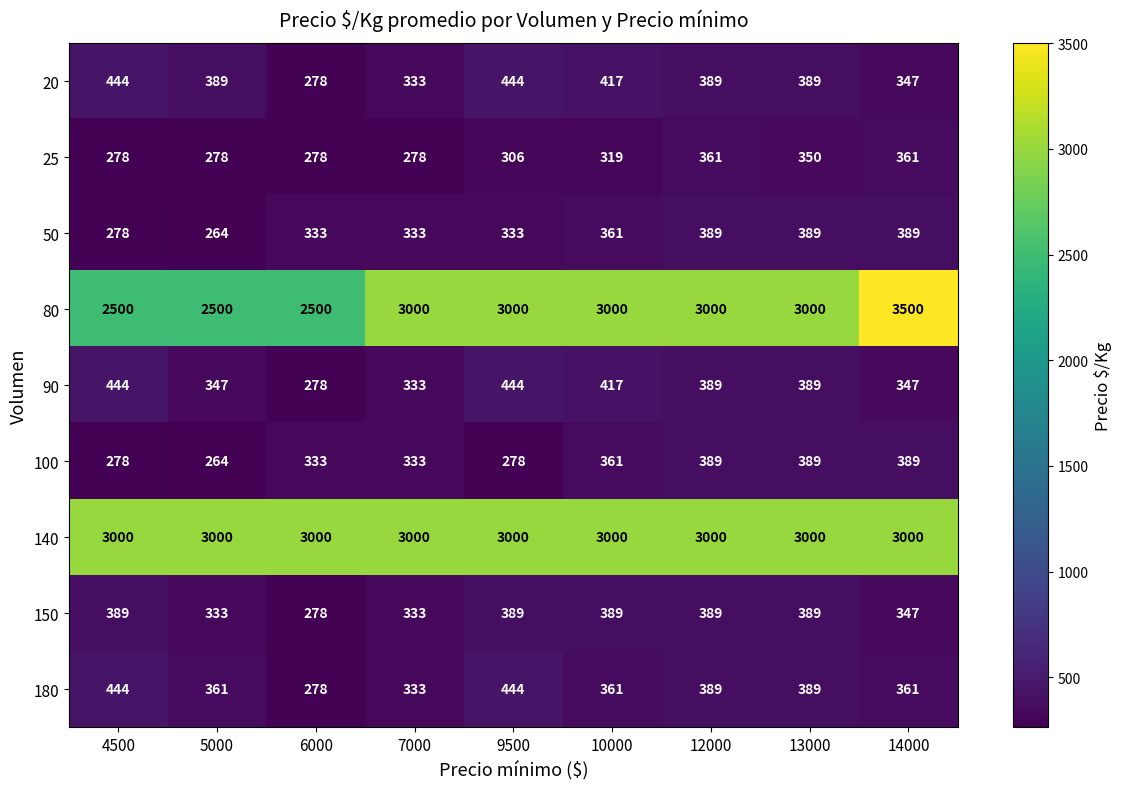

True or false: 150 has a value of 102 at 13000.

False